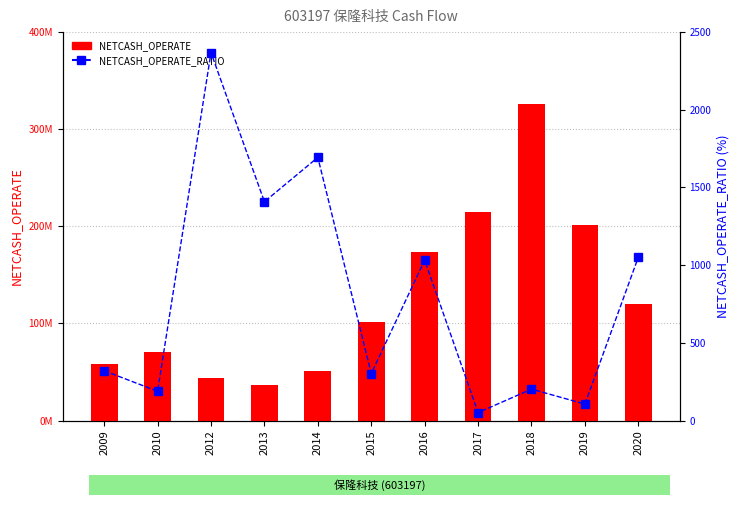

Reading left to right, what are all the values shown in this chart?

NETCASH_OPERATE: 58413072.8	70353349.1	44198660.9	36100350.0	50933552.5	101800008.8	173213269.5	214584803.8	325760454.4	201019284.1	120377844.0
NETCASH_OPERATE_RATIO: 320.4	188.3	2368.1	1408.3	1693.6	301.9	1032.2	51.0	202.0	105.8	1051.3